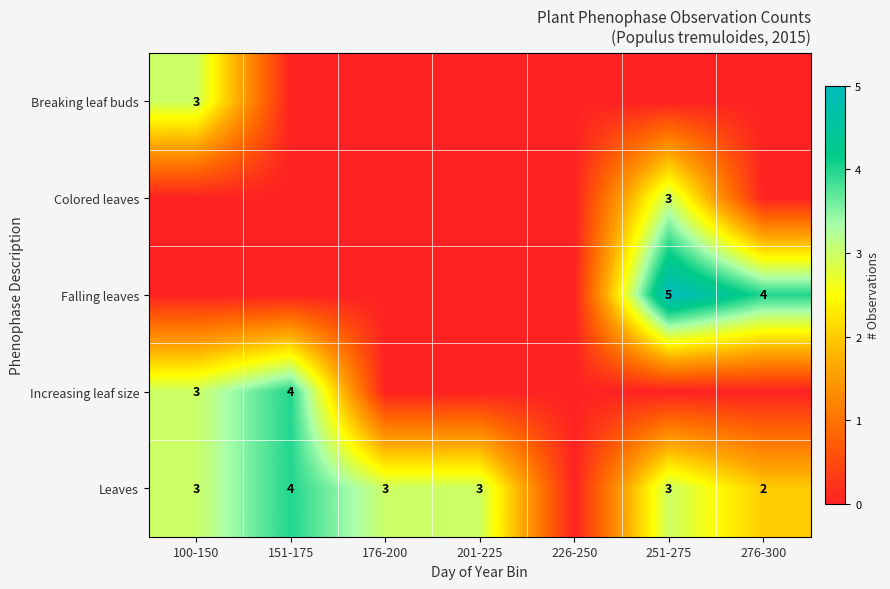

What is the total value across all series at 100-150?

9